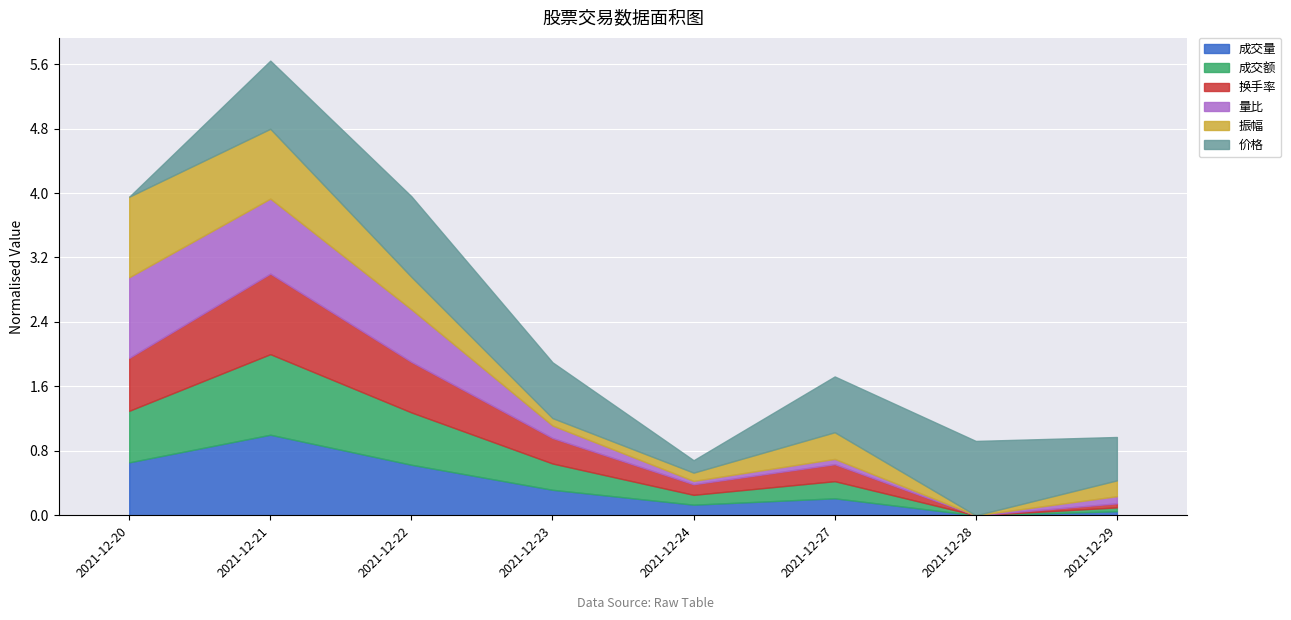

Is it true that 量比 equals 4.9 at 2021-12-20?

False